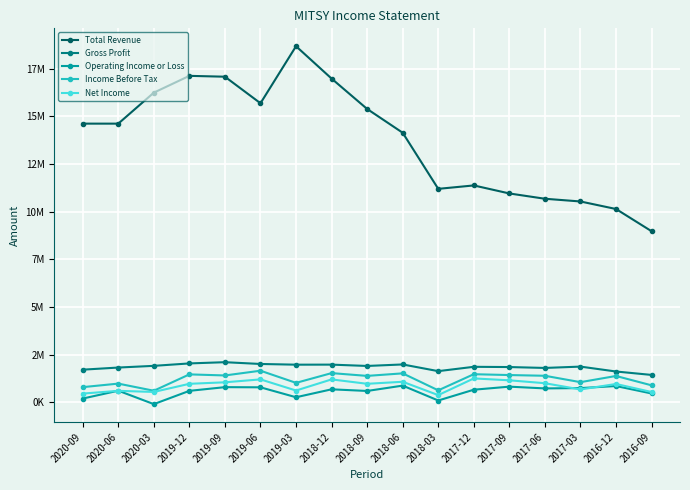

True or false: Operating Income or Loss and Total Revenue intersect in this chart.

False